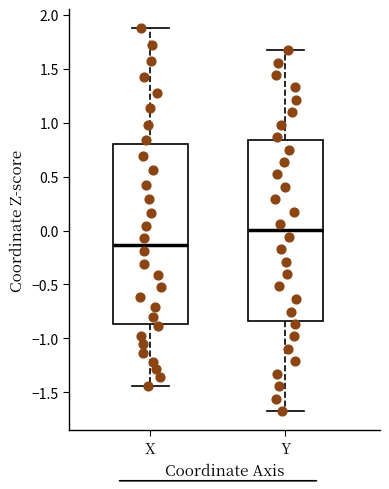

Where does the upper whisker of the box for X end on the y-axis? The values are not printed on the chart, so give them approximately, as read against the axis.

1.90